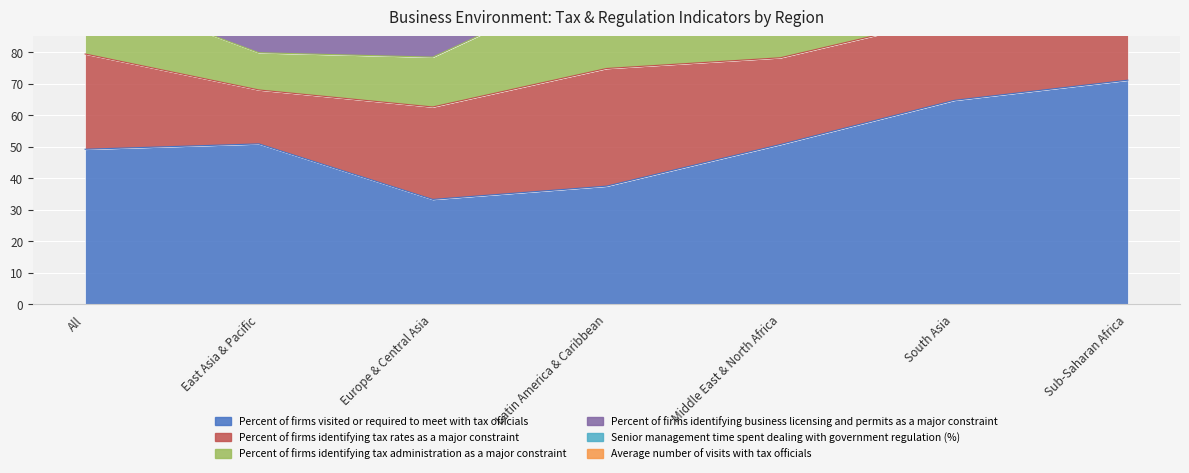

Where is the first local maximum for Average number of visits with tax officials?

Latin America & Caribbean